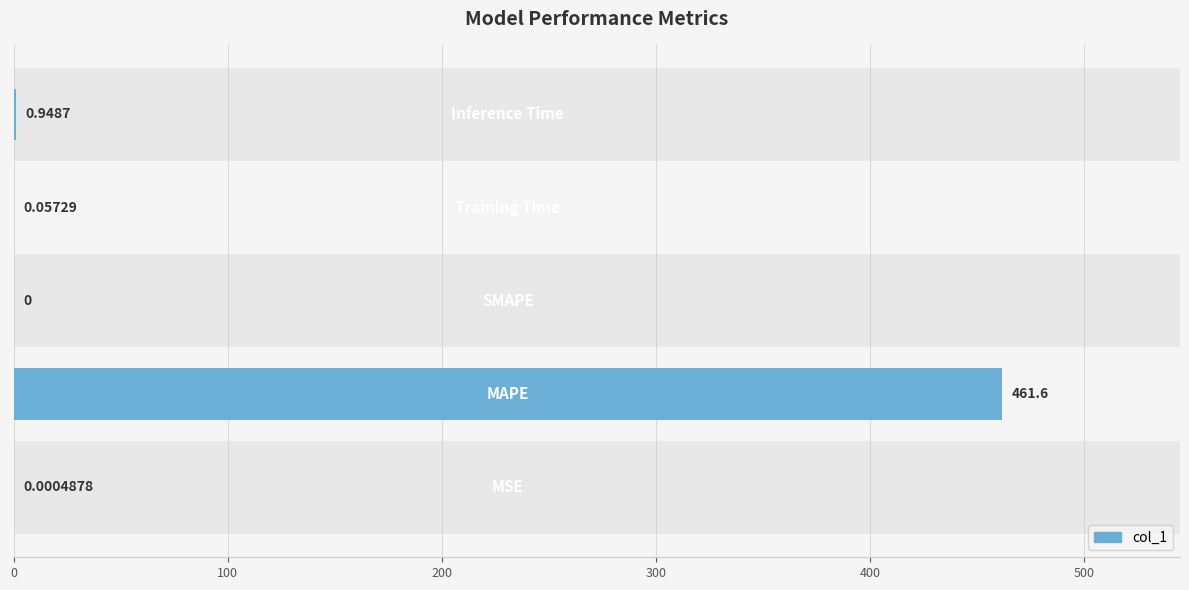

How many values exceed 0?

4